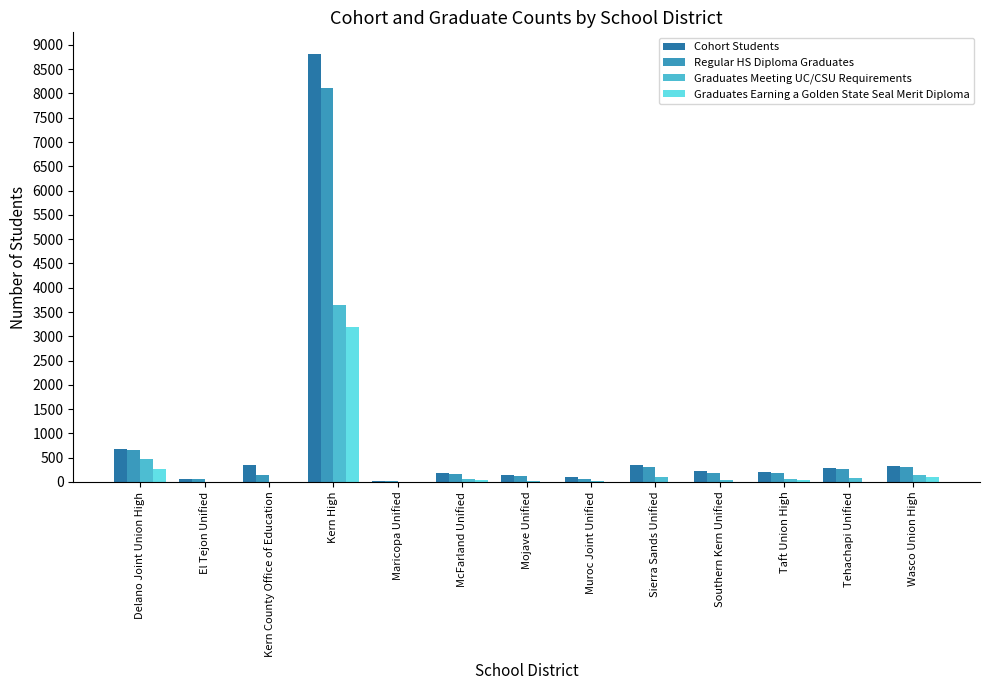

What is the sum of all Graduates Earning a Golden State Seal Merit Diploma values?

3635